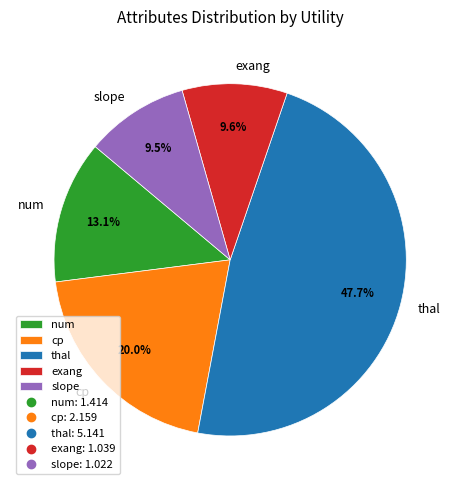

To the nearest percent, what is the combined percentage of thal and cp?

68%